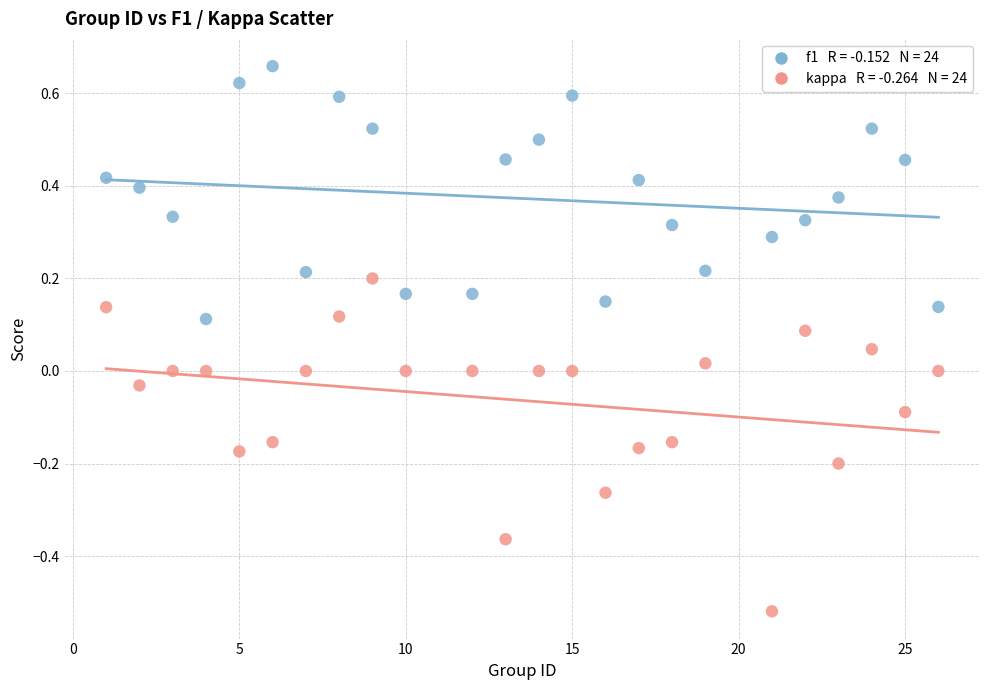

Across all data points, what is the range of Y values (max minus min)?

1.2